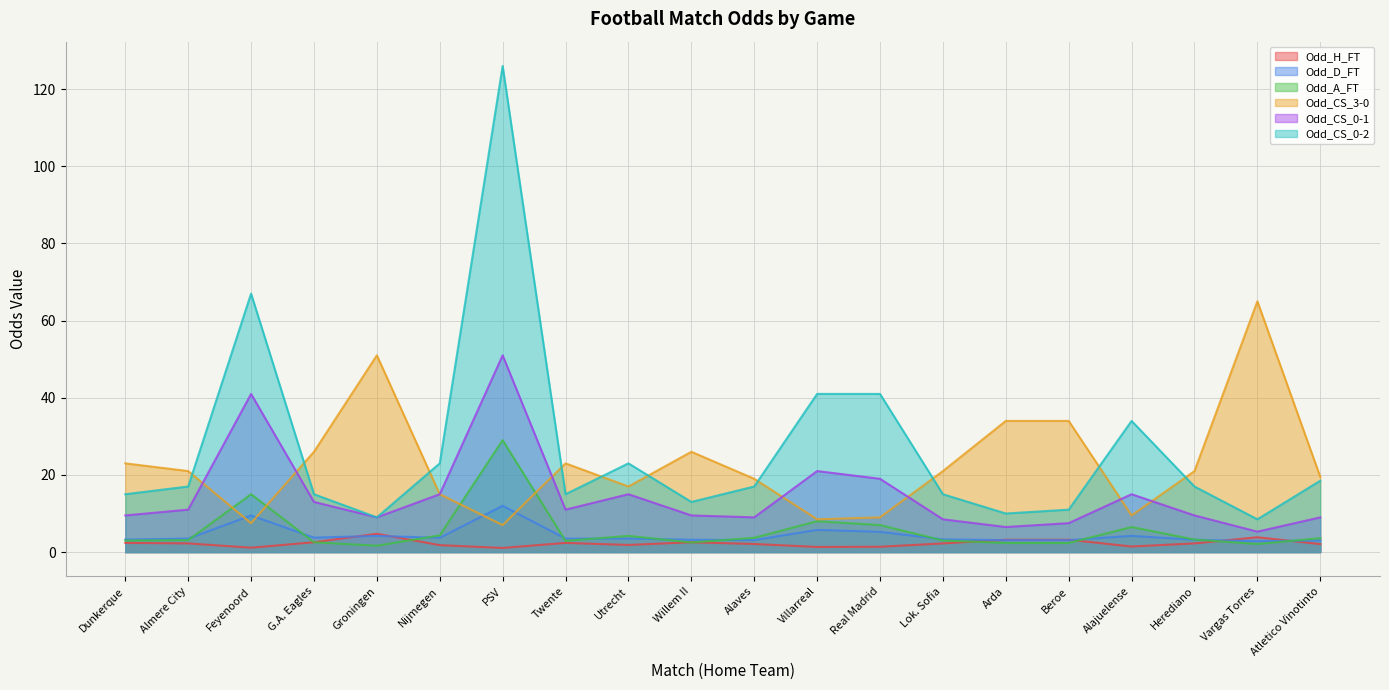

How many lines are shown in the chart?

6